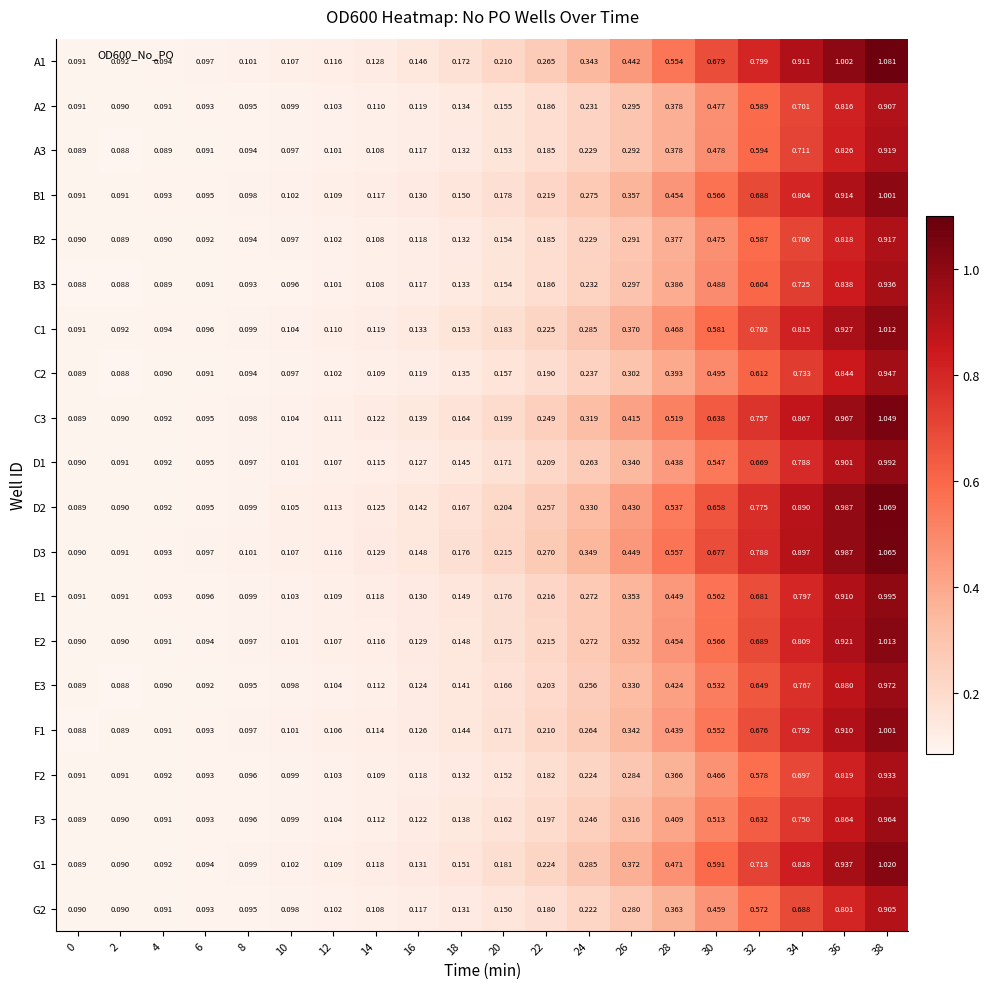

Is the value of E2 at 34 greater than the value of F1 at 32?

Yes